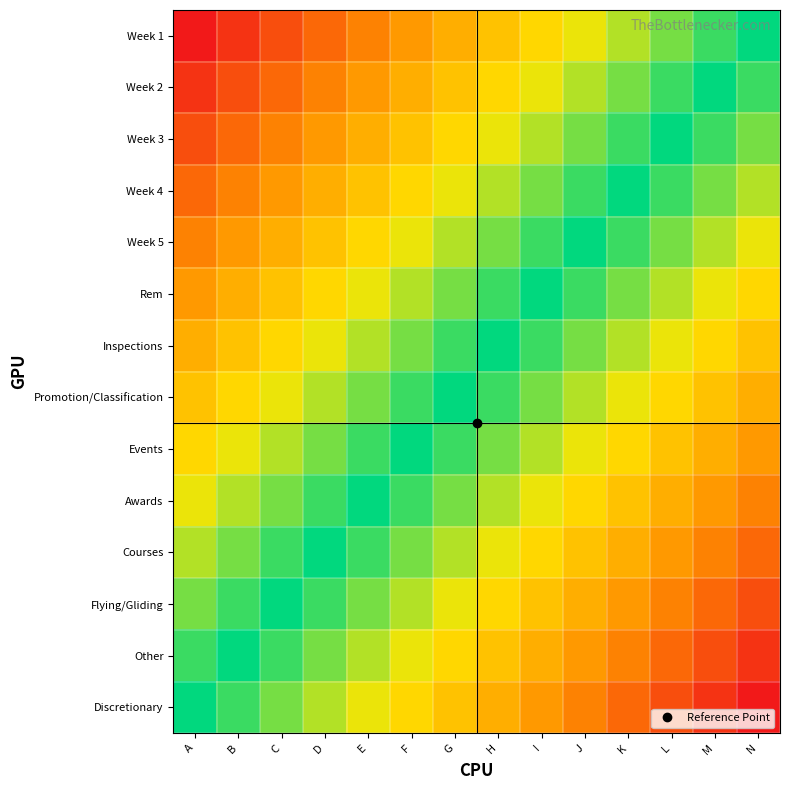

What is the difference between the highest and lowest values at H?

0.5